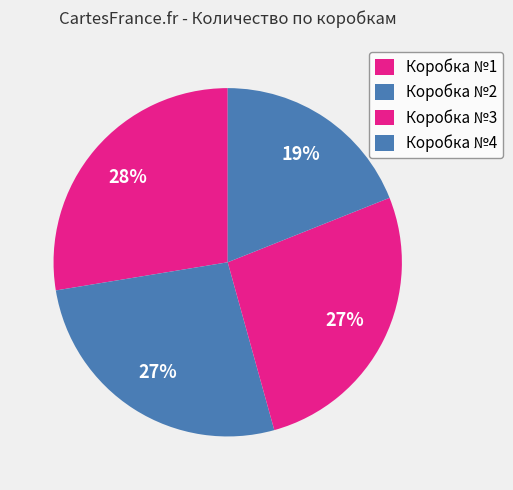

How many slices are in this pie chart?

4